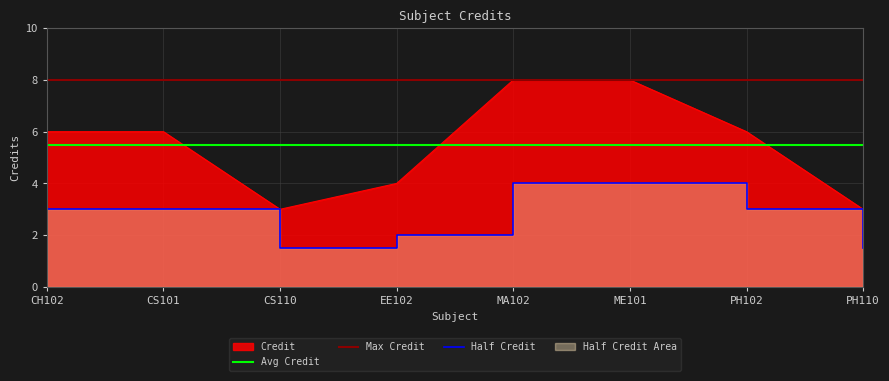

What is the label of the 1st point from the right?

PH110